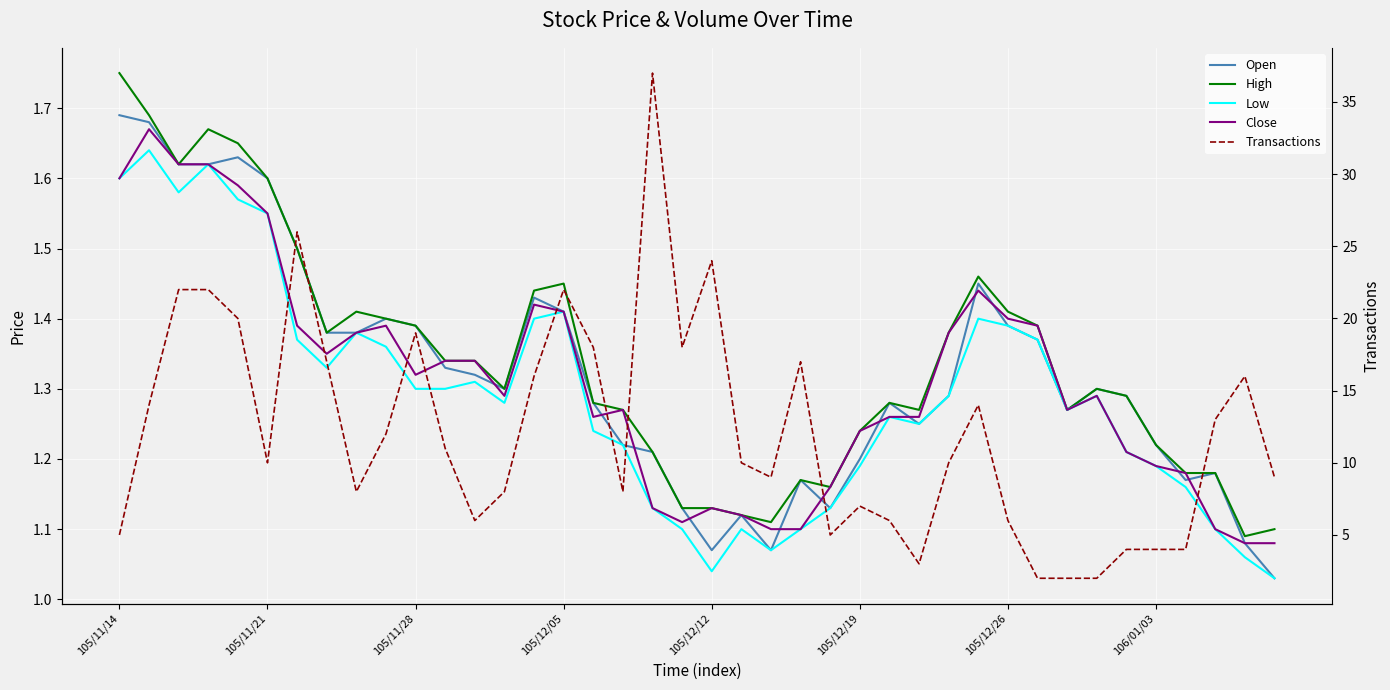

What is the maximum value for High?

1.8